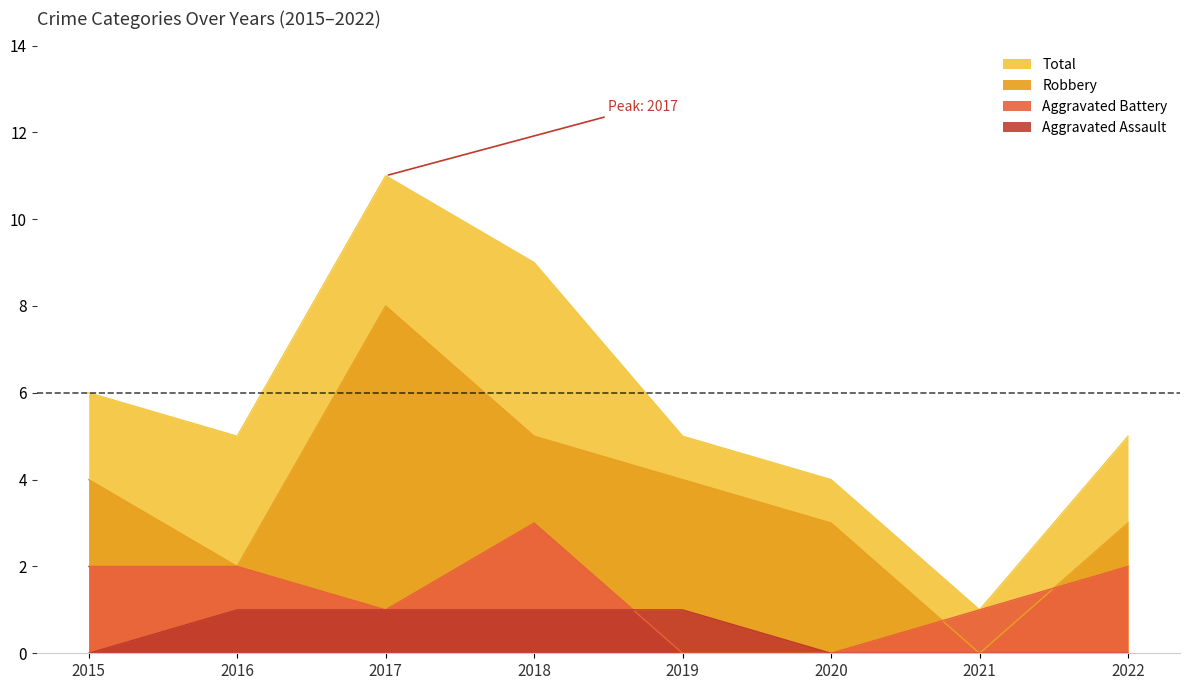

What is the sum of all Aggravated Assault values?

4